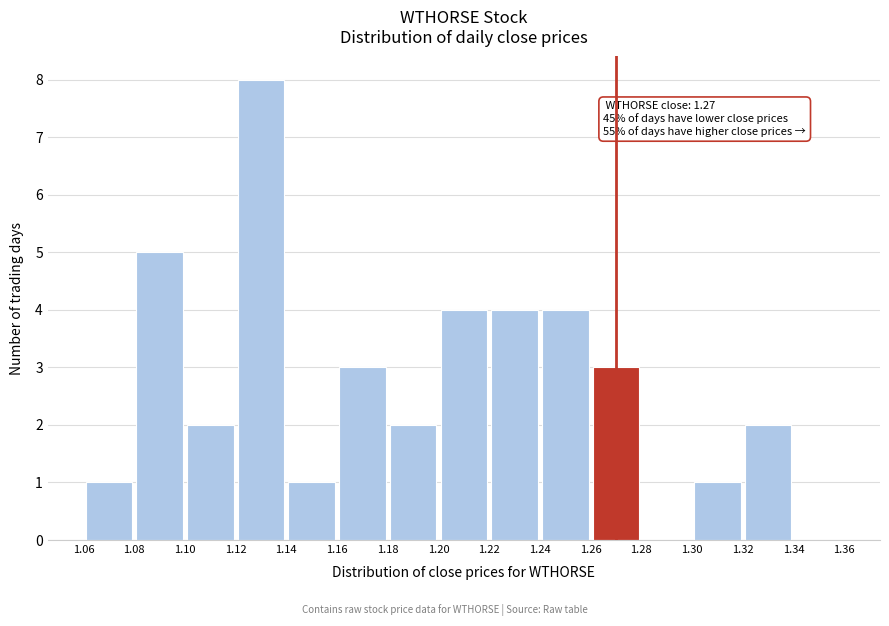

Which range on the x-axis has the tallest bar?

1.12 to 1.14